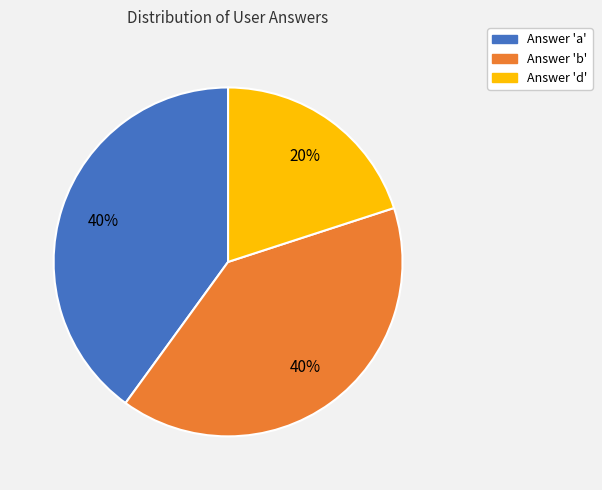

Is there a majority slice in this chart?

No